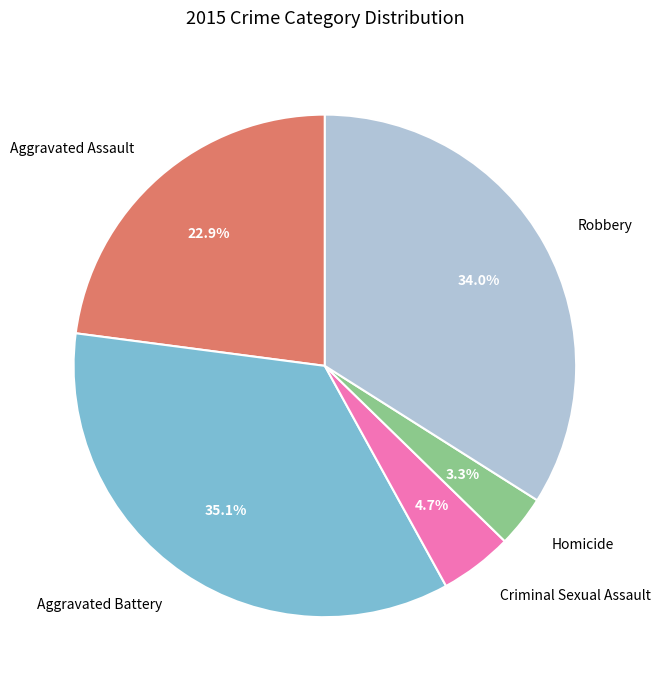

Is it true that Robbery is 34% of the pie?

True